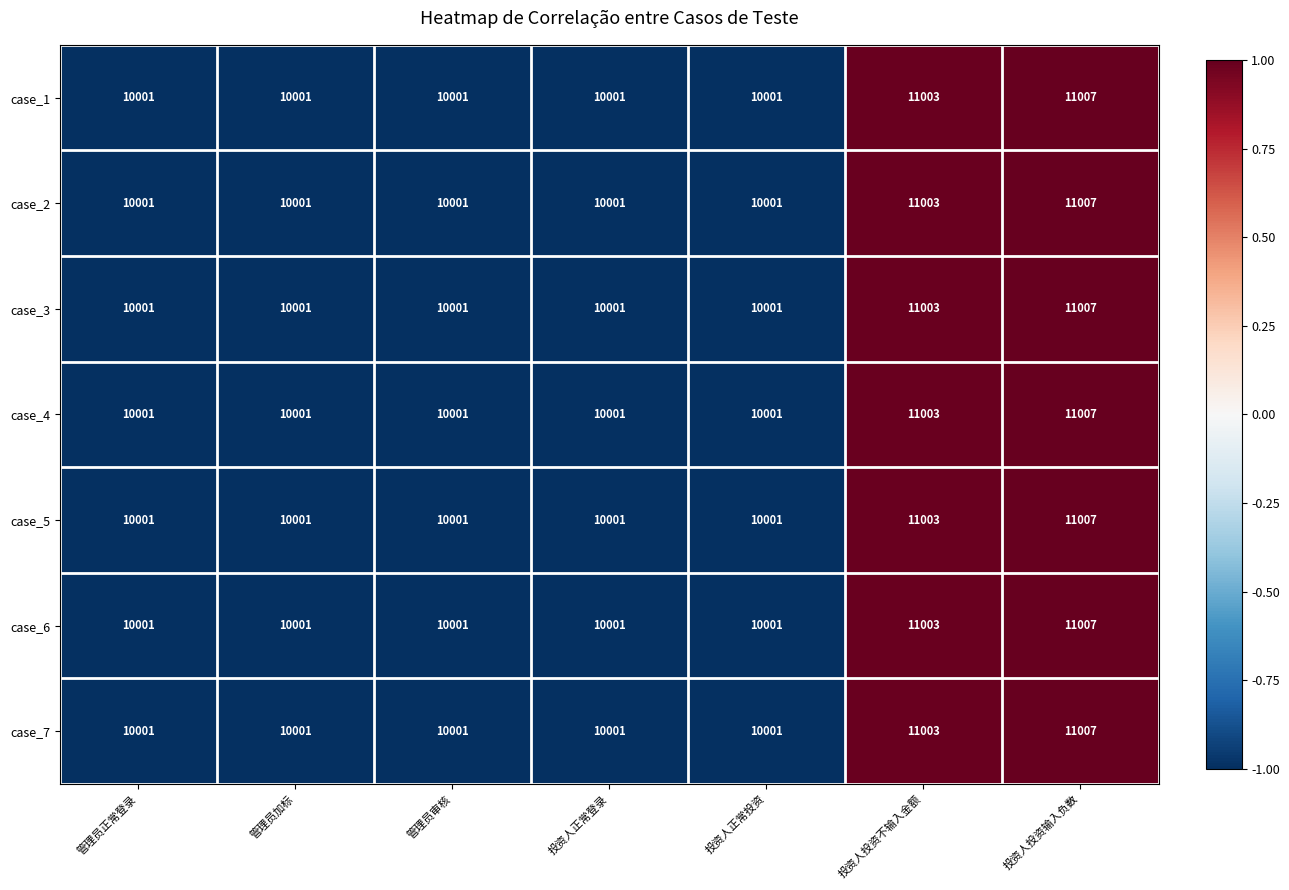

Count the number of data series in this chart.

7